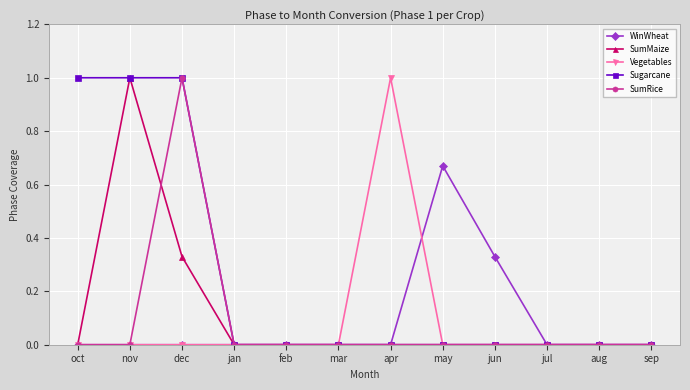

What is the label of the 5th point from the left?

feb